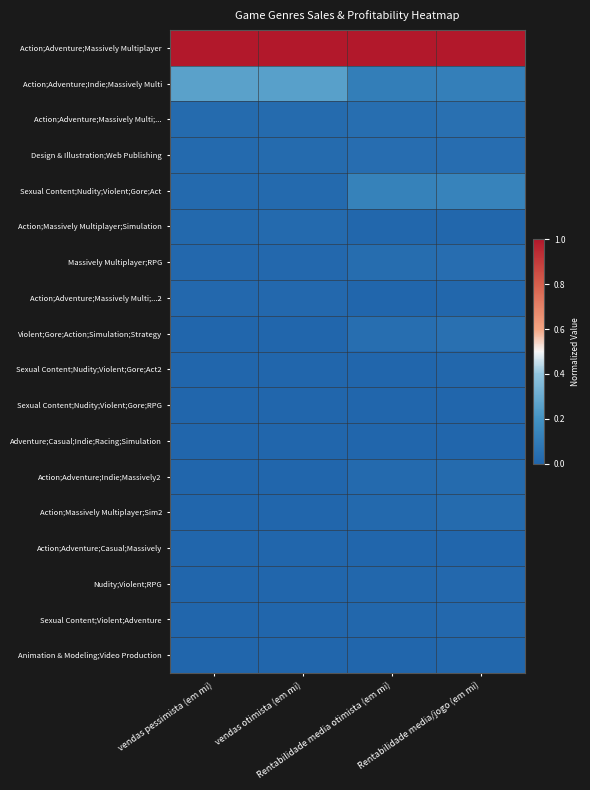

Reading left to right, transcribe all the data shown in this chart.

Action;Adventure;Massively Multiplayer: vendas pessimista (em mi)=1.0	vendas otimista (em mi)=1.0	Rentabilidade media otimista (em mi)=1.0	Rentabilidade media/jogo (em mi)=1.0
Action;Adventure;Indie;Massively Multi: vendas pessimista (em mi)=0.3	vendas otimista (em mi)=0.3	Rentabilidade media otimista (em mi)=0.1	Rentabilidade media/jogo (em mi)=0.1
Action;Adventure;Massively Multi;...: vendas pessimista (em mi)=0.0	vendas otimista (em mi)=0.0	Rentabilidade media otimista (em mi)=0.0	Rentabilidade media/jogo (em mi)=0.0
Design & Illustration;Web Publishing: vendas pessimista (em mi)=0.0	vendas otimista (em mi)=0.0	Rentabilidade media otimista (em mi)=0.0	Rentabilidade media/jogo (em mi)=0.0
Sexual Content;Nudity;Violent;Gore;Act: vendas pessimista (em mi)=0.0	vendas otimista (em mi)=0.0	Rentabilidade media otimista (em mi)=0.1	Rentabilidade media/jogo (em mi)=0.1
Action;Massively Multiplayer;Simulation: vendas pessimista (em mi)=0.0	vendas otimista (em mi)=0.0	Rentabilidade media otimista (em mi)=0.0	Rentabilidade media/jogo (em mi)=0.0
Massively Multiplayer;RPG: vendas pessimista (em mi)=0.0	vendas otimista (em mi)=0.0	Rentabilidade media otimista (em mi)=0.0	Rentabilidade media/jogo (em mi)=0.0
Action;Adventure;Massively Multi;...2: vendas pessimista (em mi)=0.0	vendas otimista (em mi)=0.0	Rentabilidade media otimista (em mi)=0.0	Rentabilidade media/jogo (em mi)=0.0
Violent;Gore;Action;Simulation;Strategy: vendas pessimista (em mi)=0.0	vendas otimista (em mi)=0.0	Rentabilidade media otimista (em mi)=0.0	Rentabilidade media/jogo (em mi)=0.0
Sexual Content;Nudity;Violent;Gore;Act2: vendas pessimista (em mi)=0.0	vendas otimista (em mi)=0.0	Rentabilidade media otimista (em mi)=0.0	Rentabilidade media/jogo (em mi)=0.0
Sexual Content;Nudity;Violent;Gore;RPG: vendas pessimista (em mi)=0.0	vendas otimista (em mi)=0.0	Rentabilidade media otimista (em mi)=0.0	Rentabilidade media/jogo (em mi)=0.0
Adventure;Casual;Indie;Racing;Simulation: vendas pessimista (em mi)=0.0	vendas otimista (em mi)=0.0	Rentabilidade media otimista (em mi)=0.0	Rentabilidade media/jogo (em mi)=0.0
Action;Adventure;Indie;Massively2: vendas pessimista (em mi)=0.0	vendas otimista (em mi)=0.0	Rentabilidade media otimista (em mi)=0.0	Rentabilidade media/jogo (em mi)=0.0
Action;Massively Multiplayer;Sim2: vendas pessimista (em mi)=0.0	vendas otimista (em mi)=0.0	Rentabilidade media otimista (em mi)=0.0	Rentabilidade media/jogo (em mi)=0.0
Action;Adventure;Casual;Massively: vendas pessimista (em mi)=0.0	vendas otimista (em mi)=0.0	Rentabilidade media otimista (em mi)=0.0	Rentabilidade media/jogo (em mi)=0.0
Nudity;Violent;RPG: vendas pessimista (em mi)=0.0	vendas otimista (em mi)=0.0	Rentabilidade media otimista (em mi)=0.0	Rentabilidade media/jogo (em mi)=0.0
Sexual Content;Violent;Adventure: vendas pessimista (em mi)=0.0	vendas otimista (em mi)=0.0	Rentabilidade media otimista (em mi)=0.0	Rentabilidade media/jogo (em mi)=0.0
Animation & Modeling;Video Production: vendas pessimista (em mi)=0.0	vendas otimista (em mi)=0.0	Rentabilidade media otimista (em mi)=0.0	Rentabilidade media/jogo (em mi)=0.0